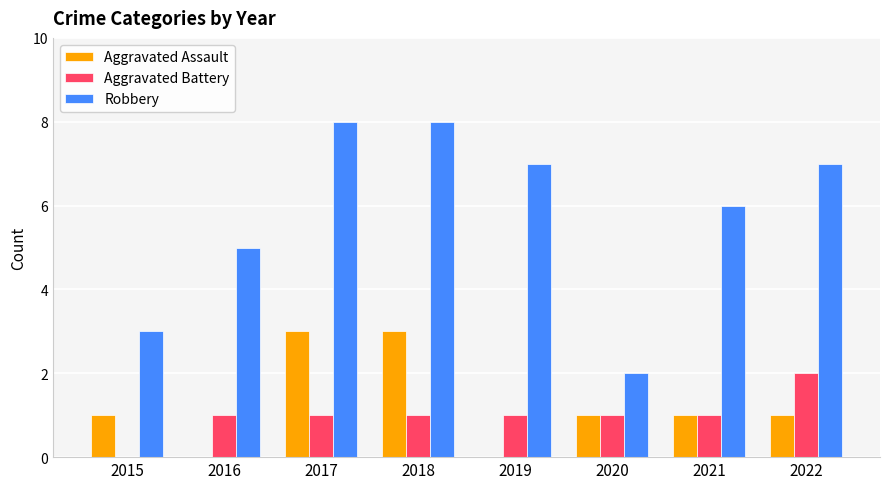

Reading left to right, transcribe all the data shown in this chart.

Aggravated Assault: 2015=1	2016=0	2017=3	2018=3	2019=0	2020=1	2021=1	2022=1
Aggravated Battery: 2015=0	2016=1	2017=1	2018=1	2019=1	2020=1	2021=1	2022=2
Robbery: 2015=3	2016=5	2017=8	2018=8	2019=7	2020=2	2021=6	2022=7